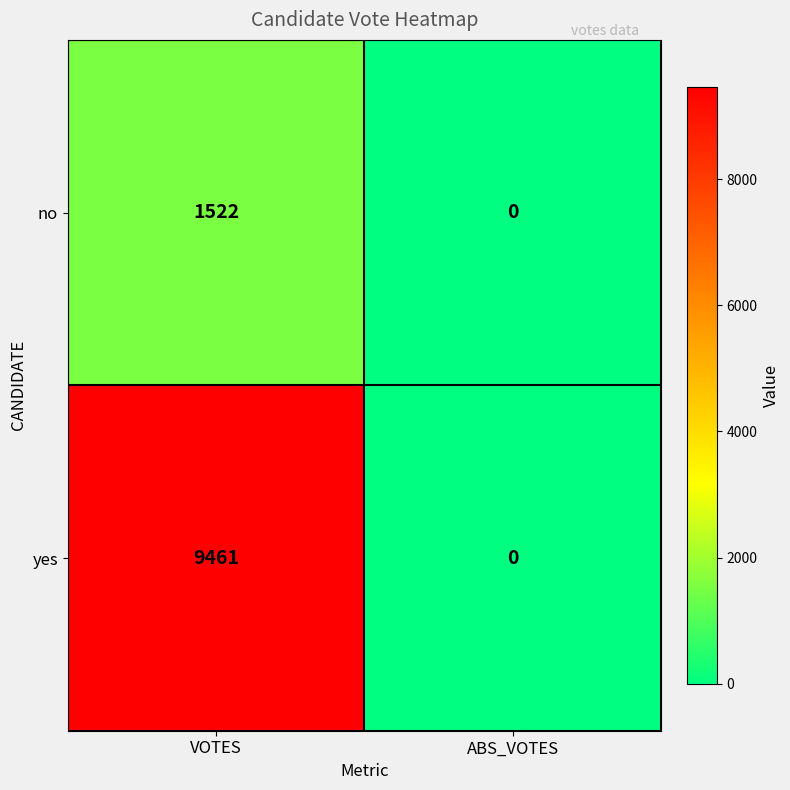

Is the value of no at ABS_VOTES greater than the value of yes at VOTES?

No